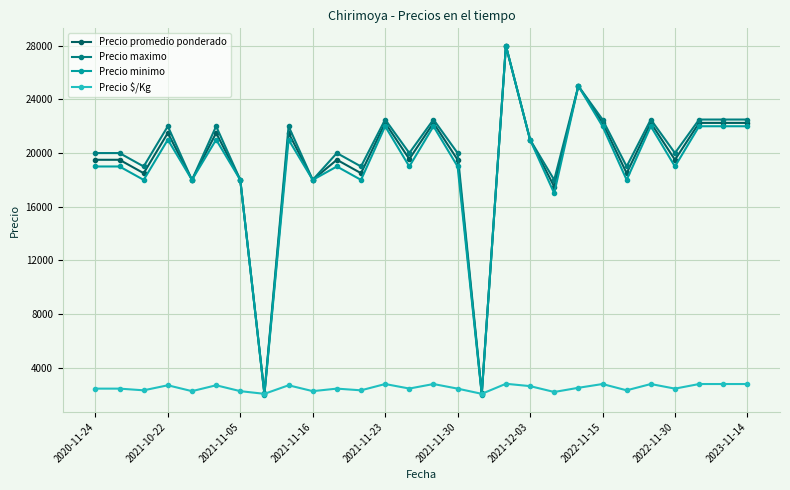

What is the value of the Precio promedio ponderado point at the 22nd from the left?

22250